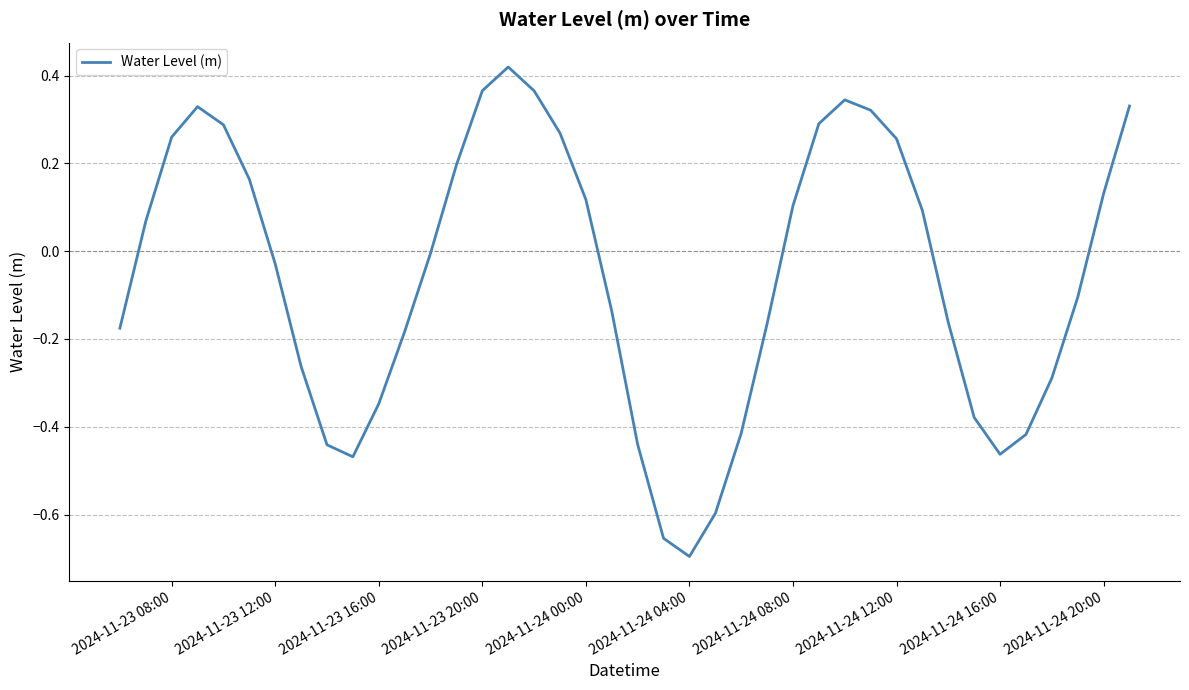

What is the difference between the maximum and minimum values?

1.1